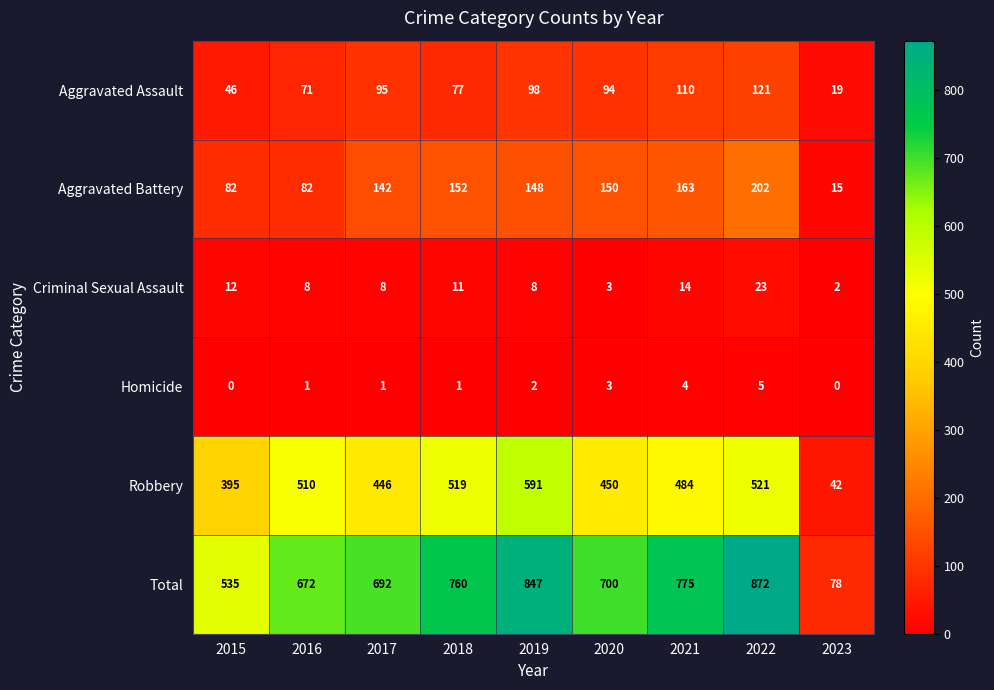

What is the total value across all series at 2023?

156